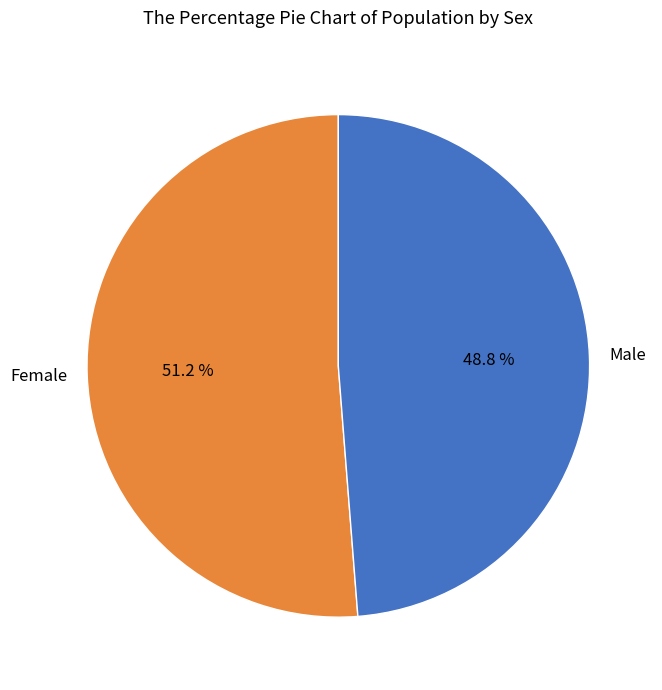

Count the number of slices in the pie.

2